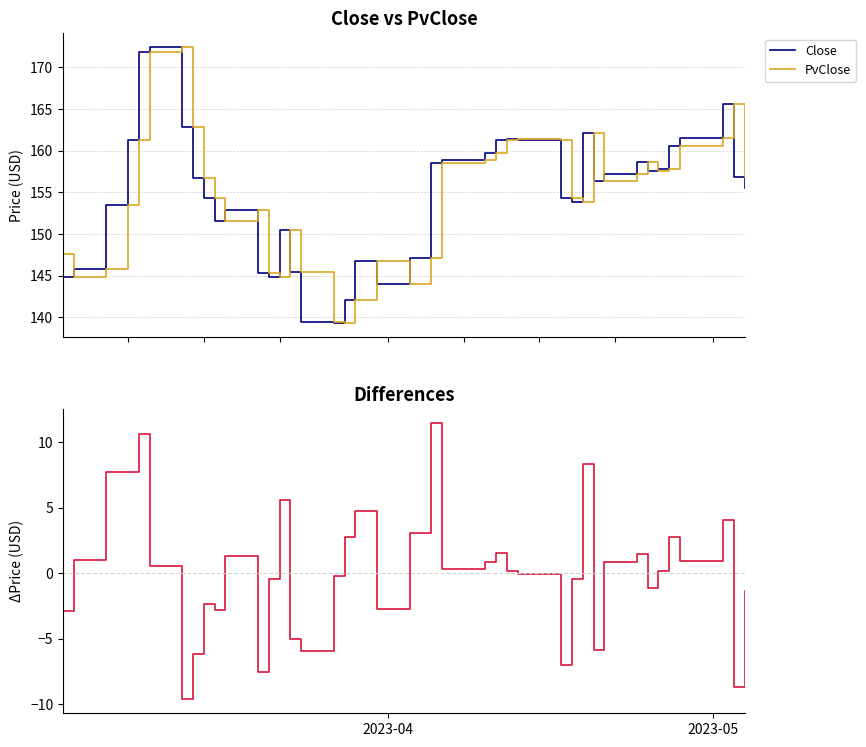

What is the minimum value for Close?

139.3